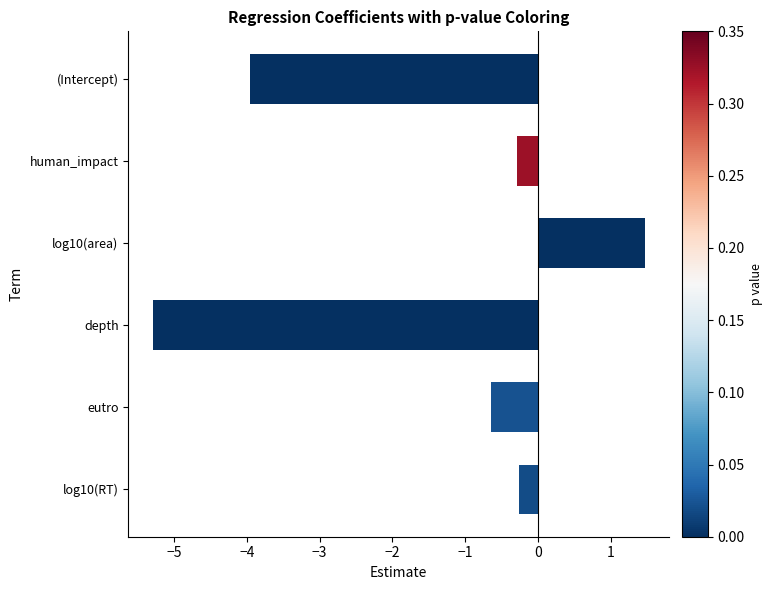

Where is the data nearest to the value -1?

eutro